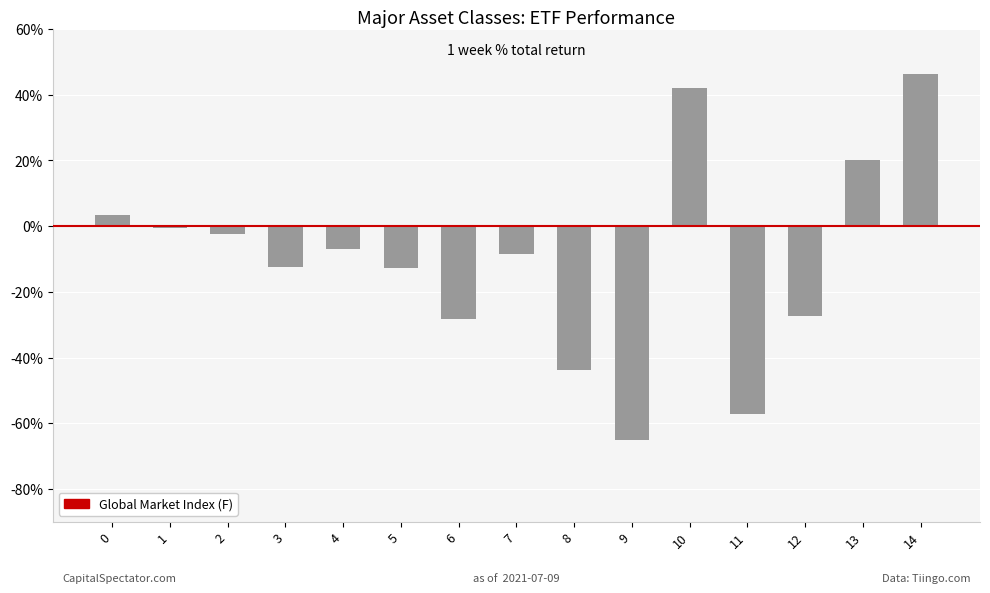

What is the minimum value shown in the chart?

-0.7